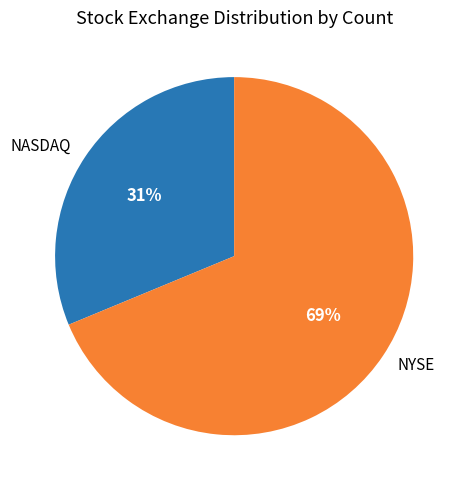

Rank the categories by value from lowest to highest.

NASDAQ, NYSE